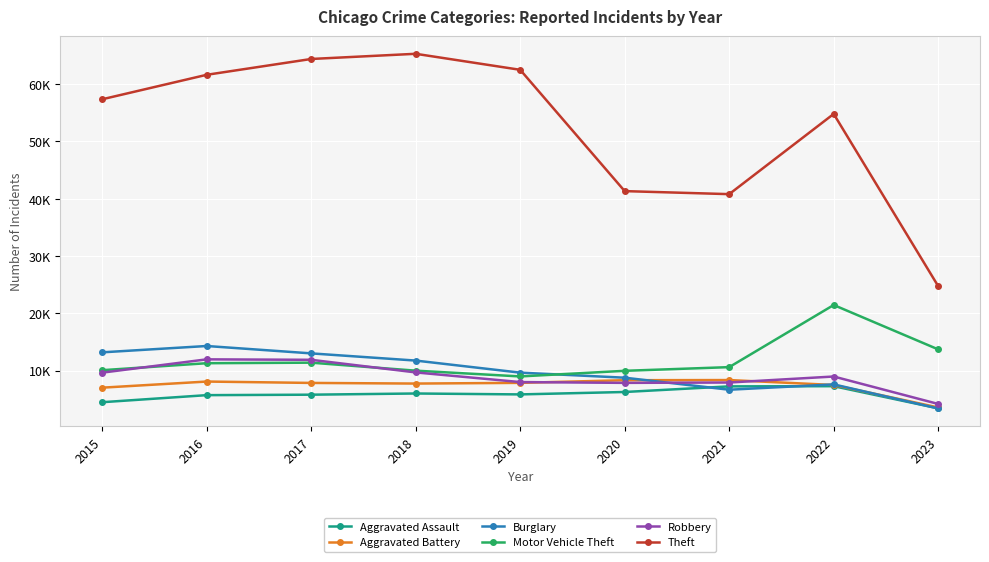

What is the maximum value shown in the chart?

65286